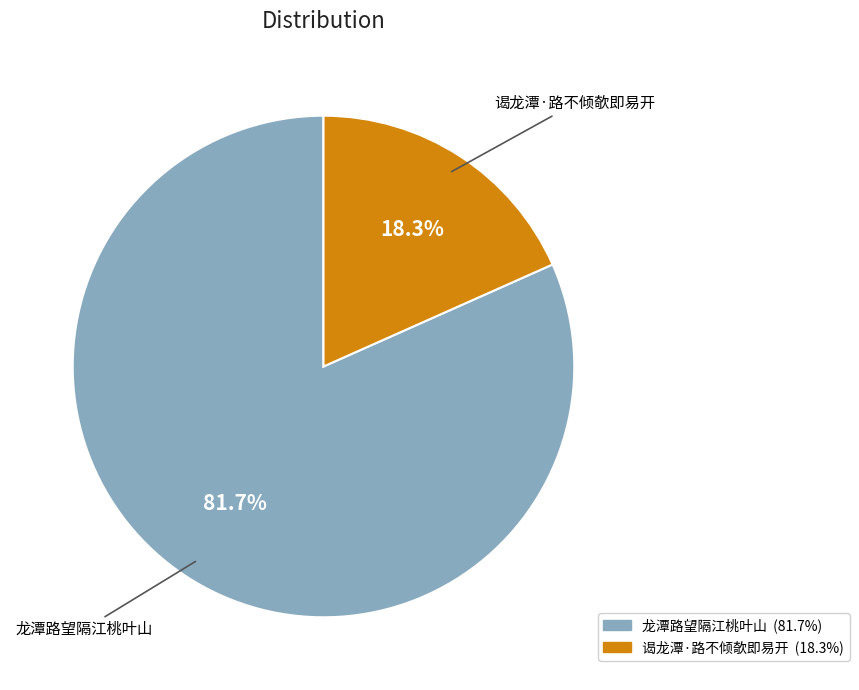

Which has a higher value, 龙潭路望隔江桃叶山 or 谒龙潭·路不倾欹即易开?

龙潭路望隔江桃叶山